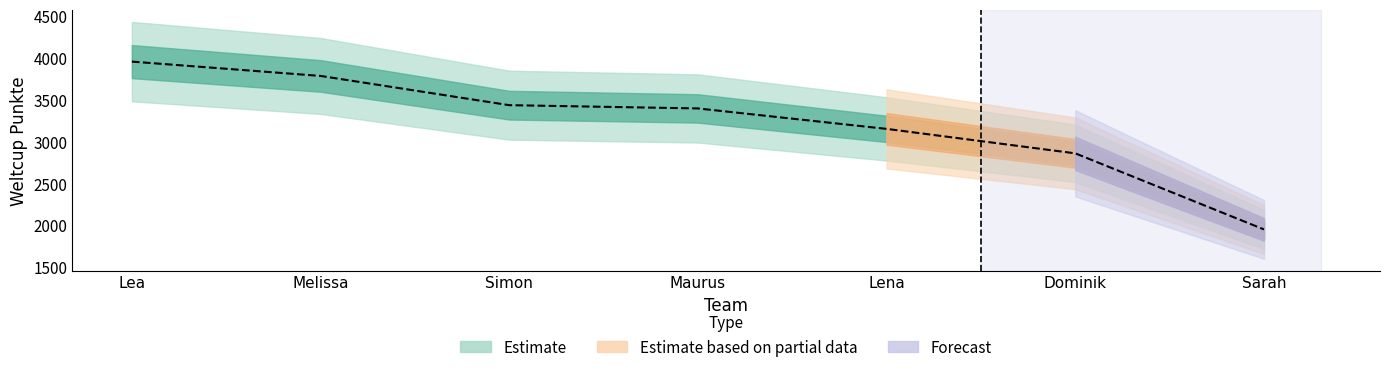

What is the label of the 6th point from the left?

Dominik